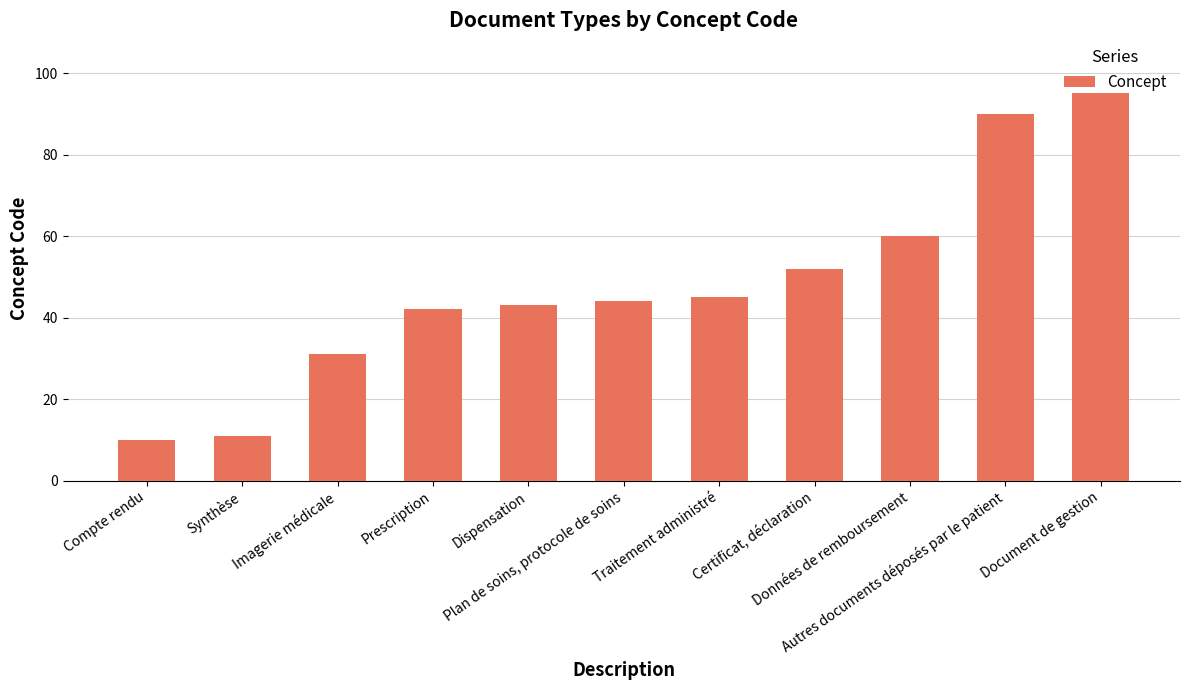

What is the label of the 10th bar from the left?

Autres documents déposés par le patient